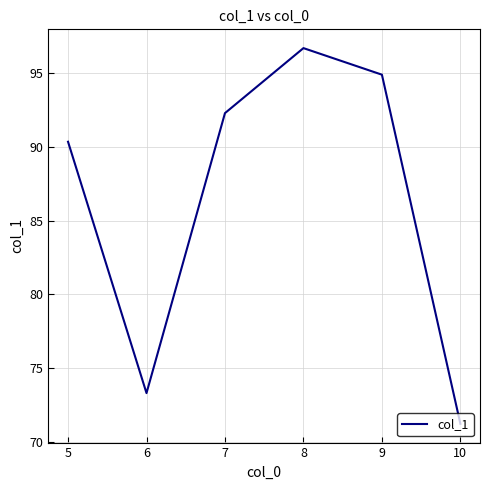

Does the chart display data point markers on the line(s)?

No